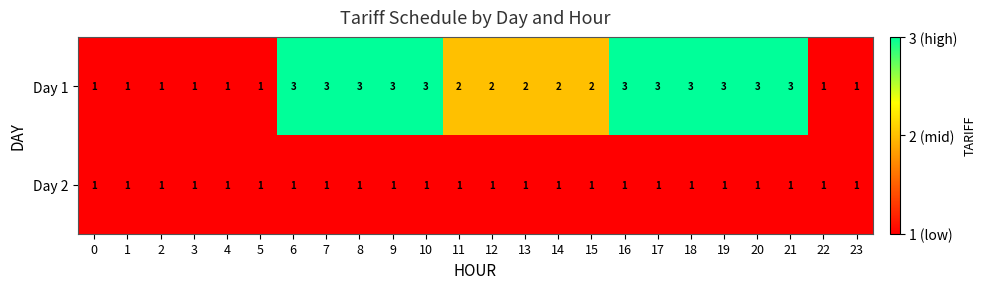

Which series has the largest range (max minus min)?

Day 1